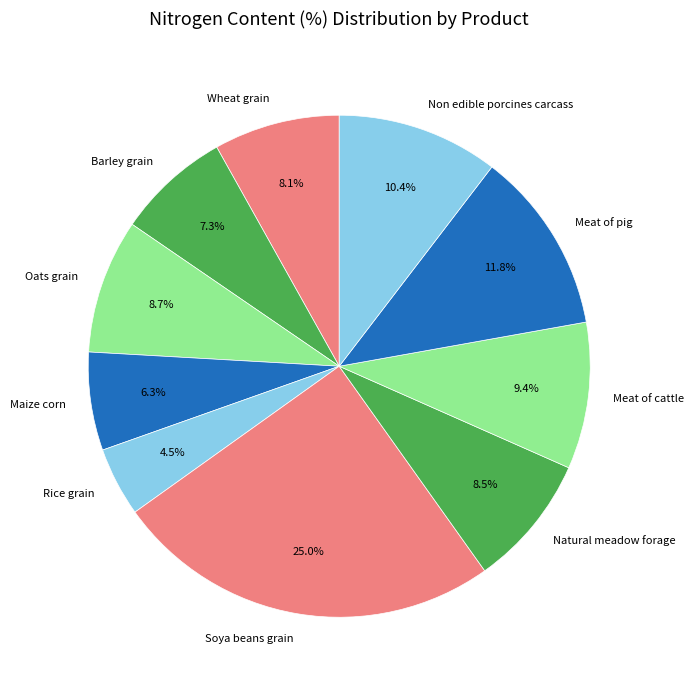

Approximately how many times larger is the value at Natural meadow forage compared to Barley grain?

1.2